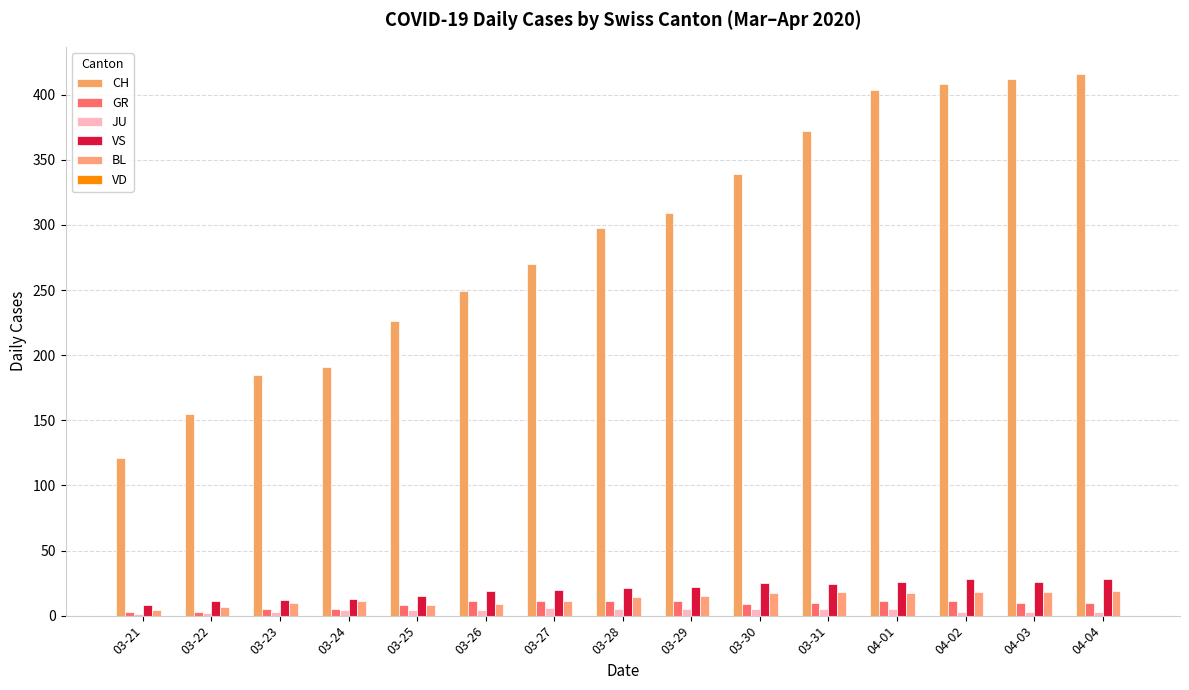

What is the total value across all series at 03-27?

318